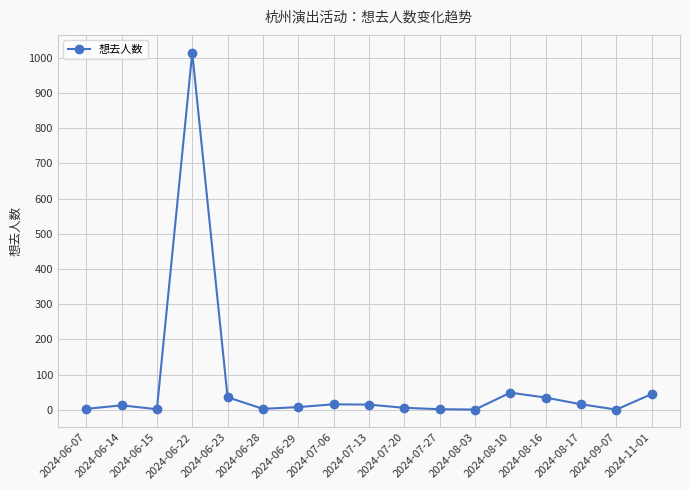

True or false: the data shows 1014 at 2024-06-22.

True